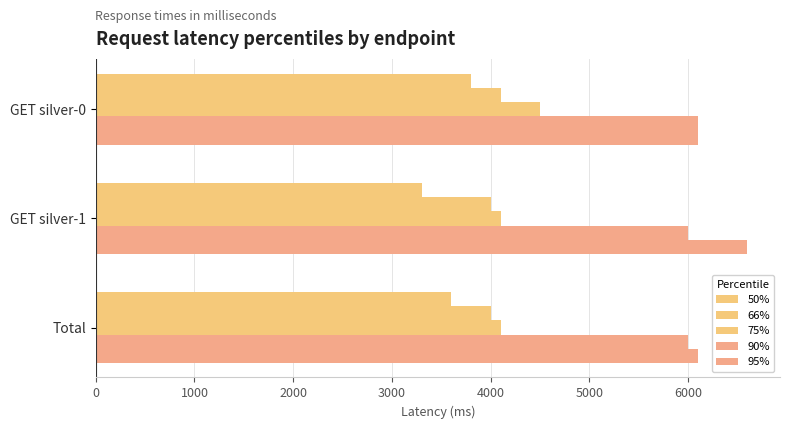

How many data points in 95% are above 6100?

1